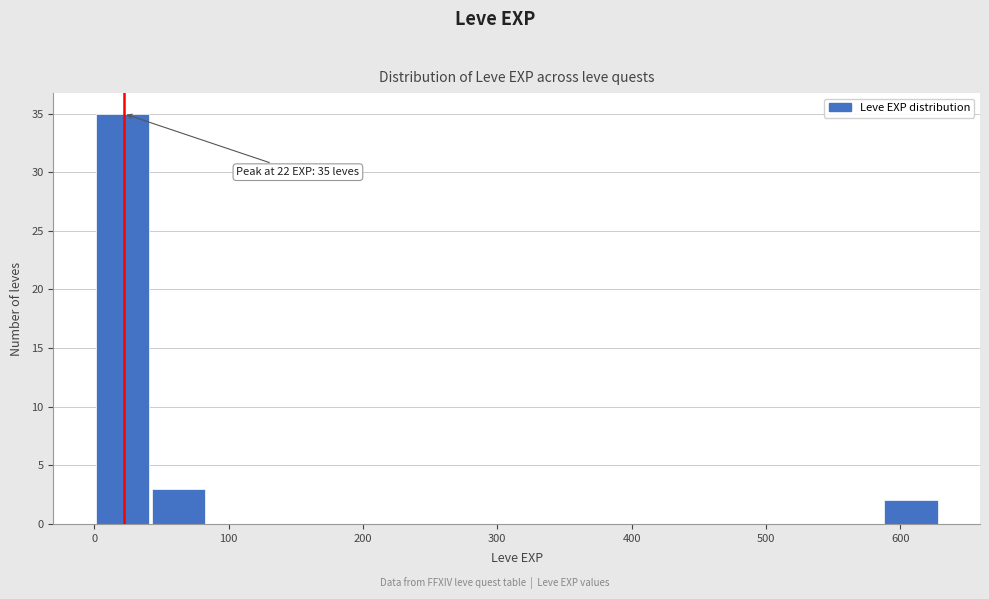

Which range on the x-axis has the tallest bar?

0 to 40